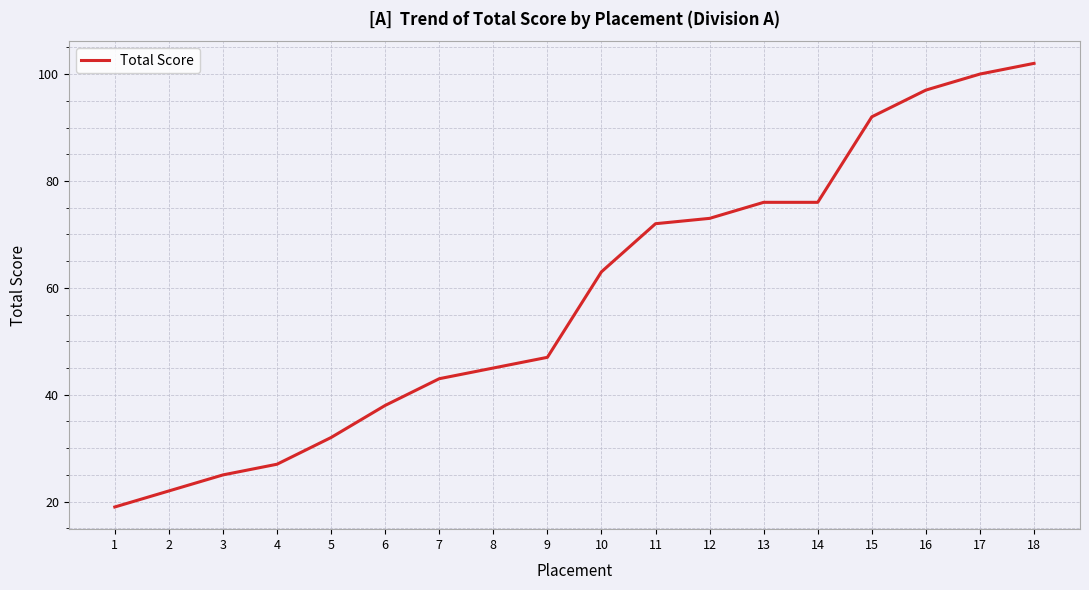

What is the sum of the values at 6 and 11?

110